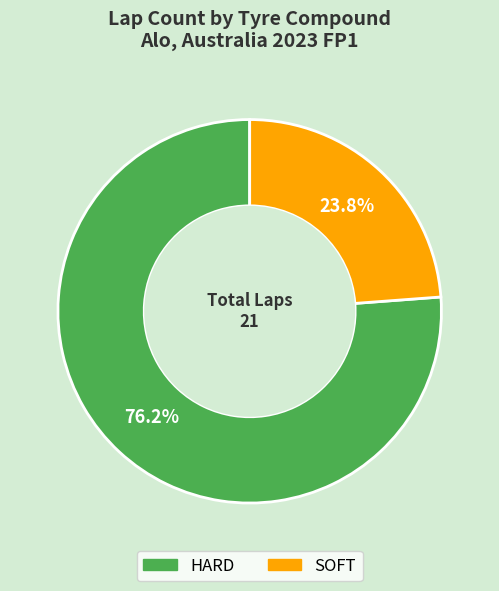

Which has a higher value, SOFT or HARD?

HARD